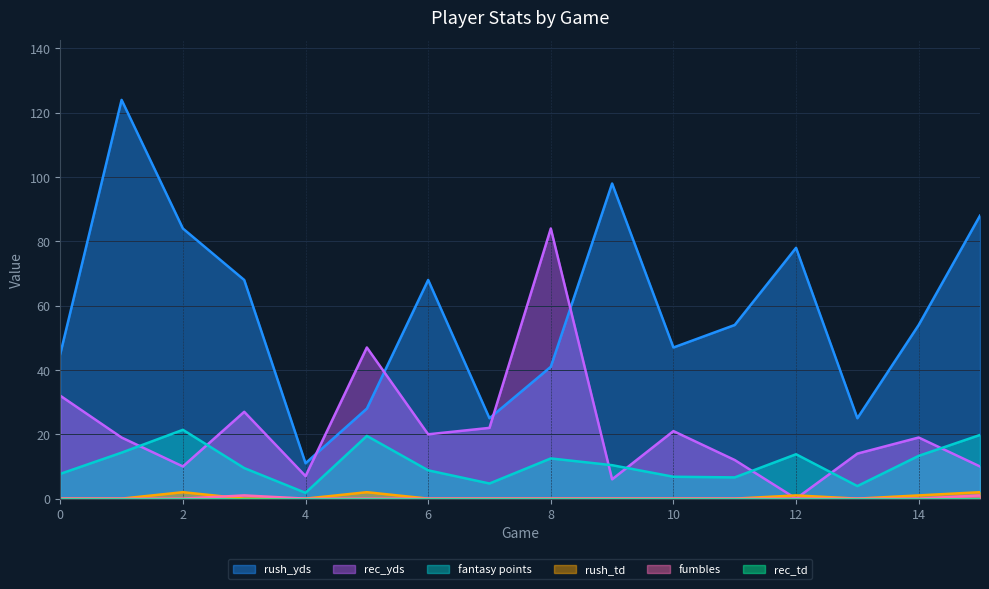

Which has a higher value, 14 or 4?

14